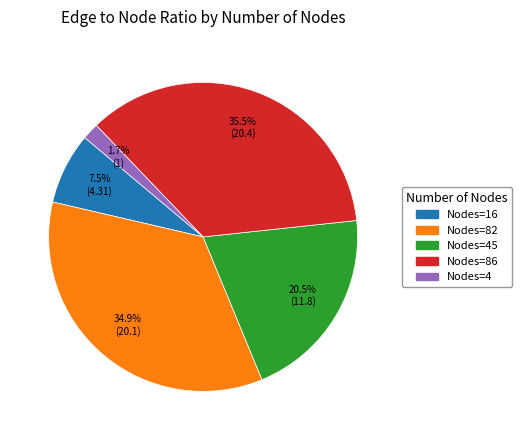

Does any single category account for the majority?

No